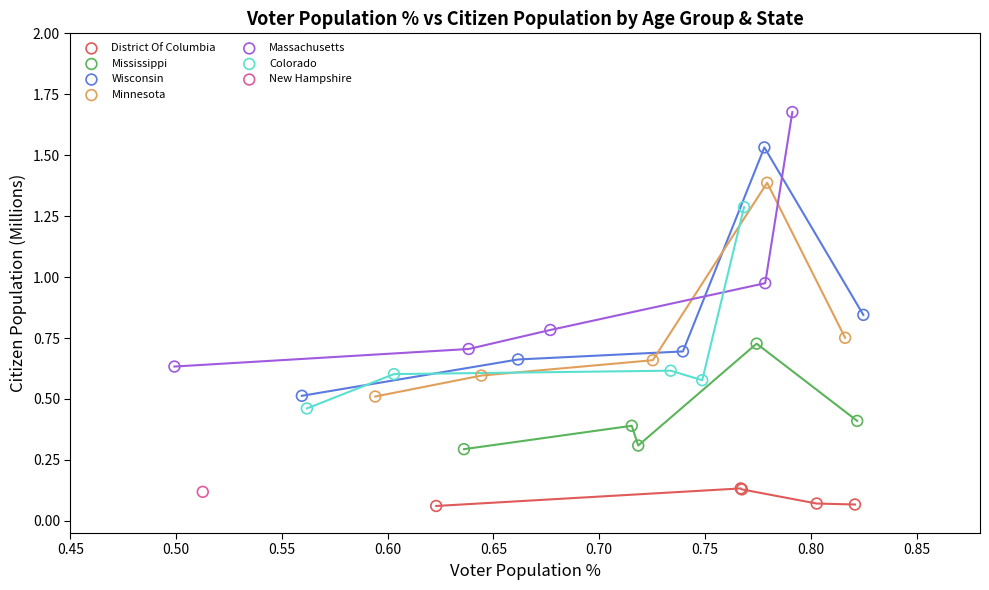

What are all the series names shown in the legend?

District Of Columbia, Mississippi, Wisconsin, Minnesota, Massachusetts, Colorado, New Hampshire